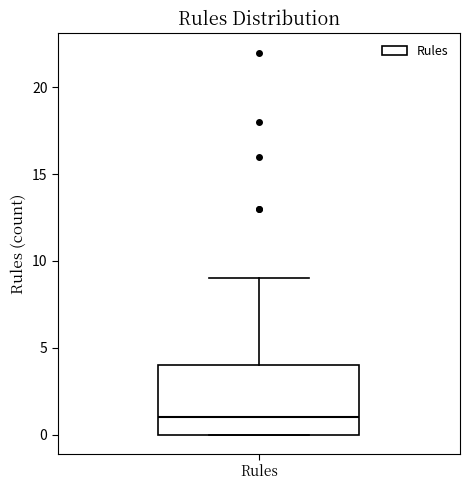

Read this box plot against the y-axis: the position of the median line, the range covered by the box, and the ends of both whiskers. The values are not printed on the chart, so give them approximately, as read against the axis.

median 1, box 0 to 4, whiskers 0 to 9